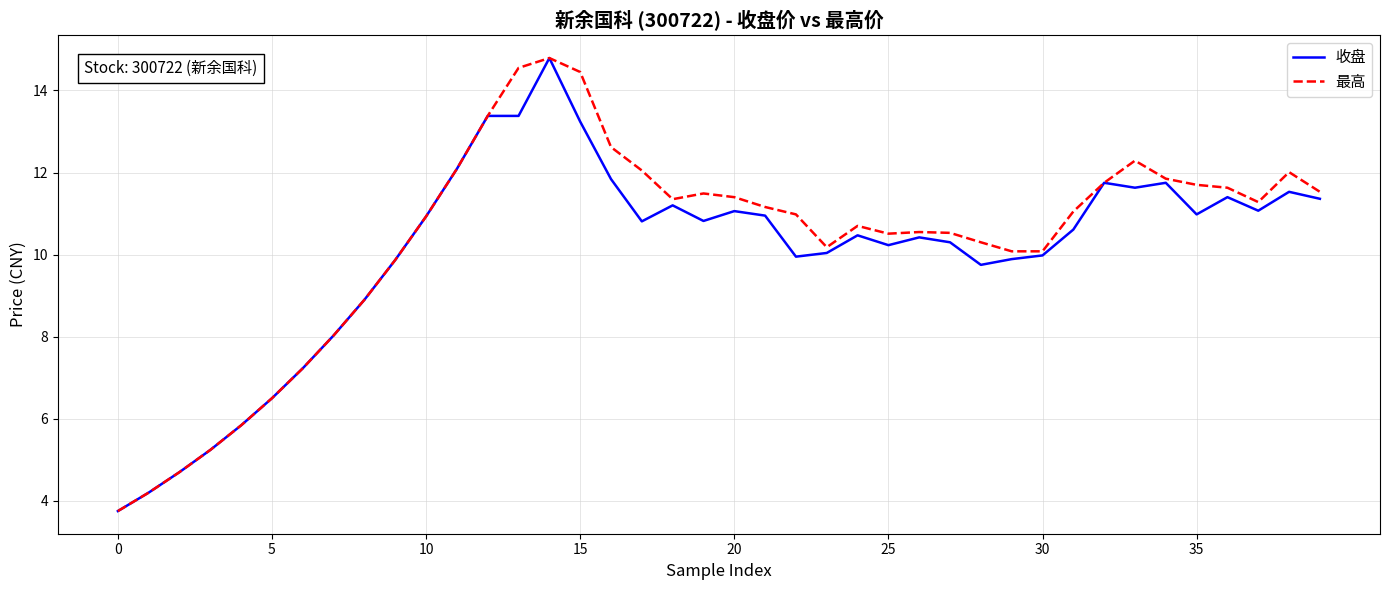

What is the difference between the maximum and second lowest values in the 最高 series?

10.6